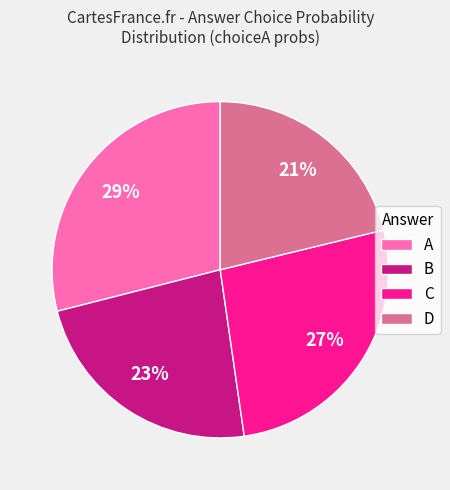

What percentage is the B slice, to the nearest percent?

23%